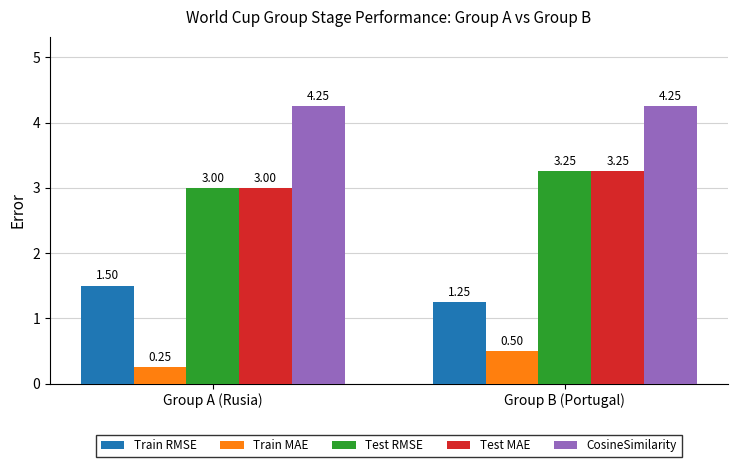

Rank the categories by Train MAE value from highest to lowest.

Group B (Portugal), Group A (Rusia)